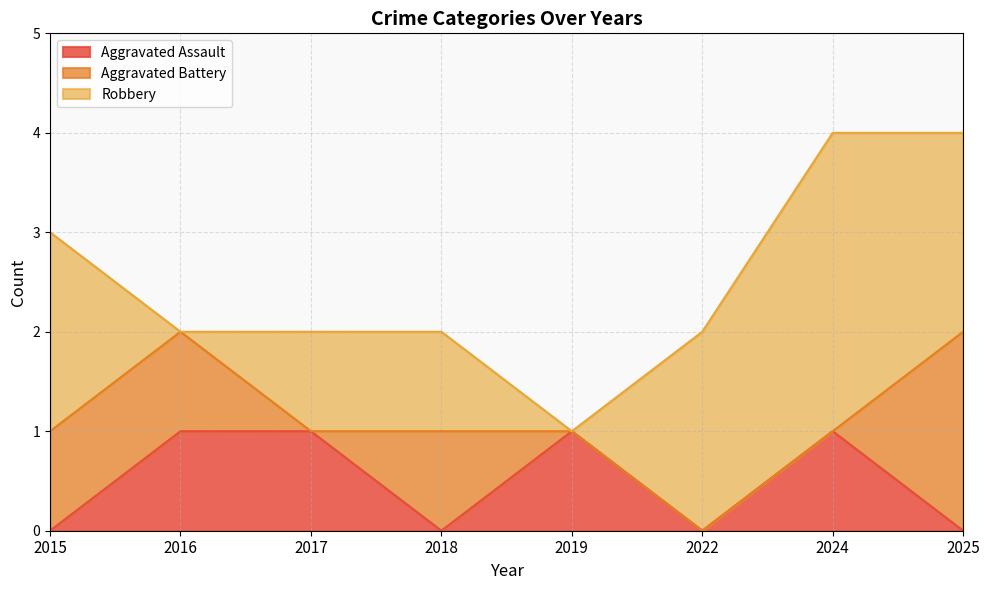

Between which two adjacent categories do Aggravated Battery and Robbery first intersect?

2015 and 2016